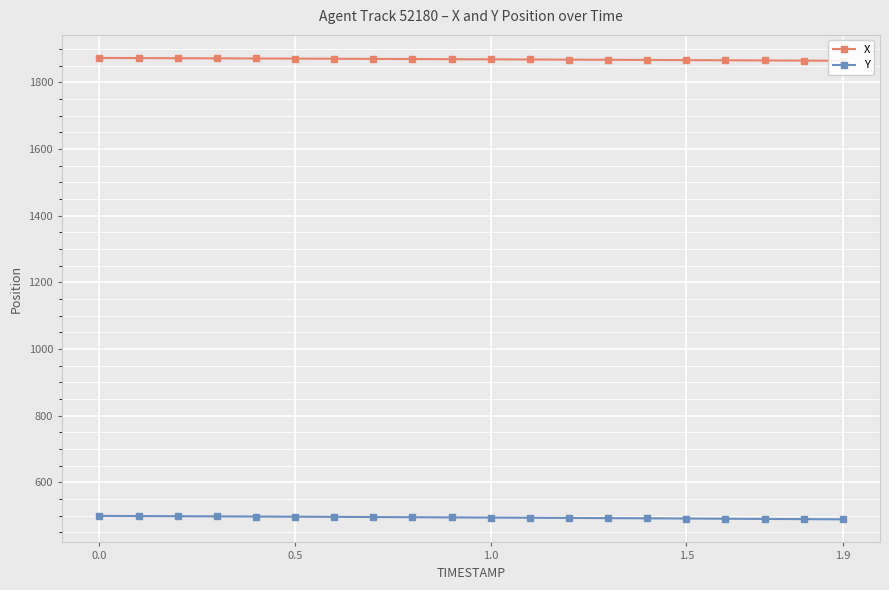

What is the total value across all series at 0.5?

2371.8